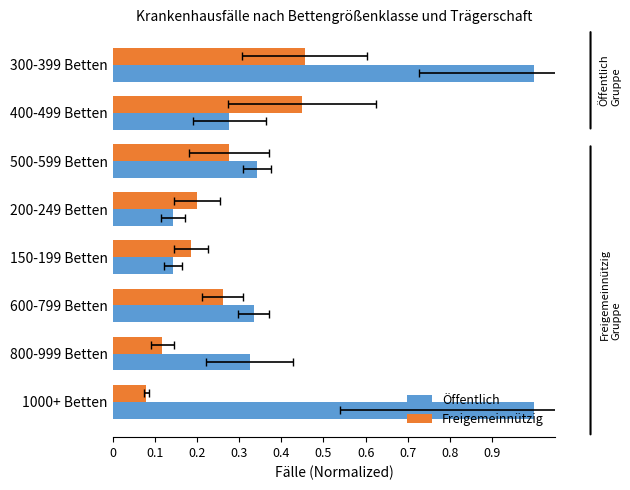

How many groups of bars are there?

8